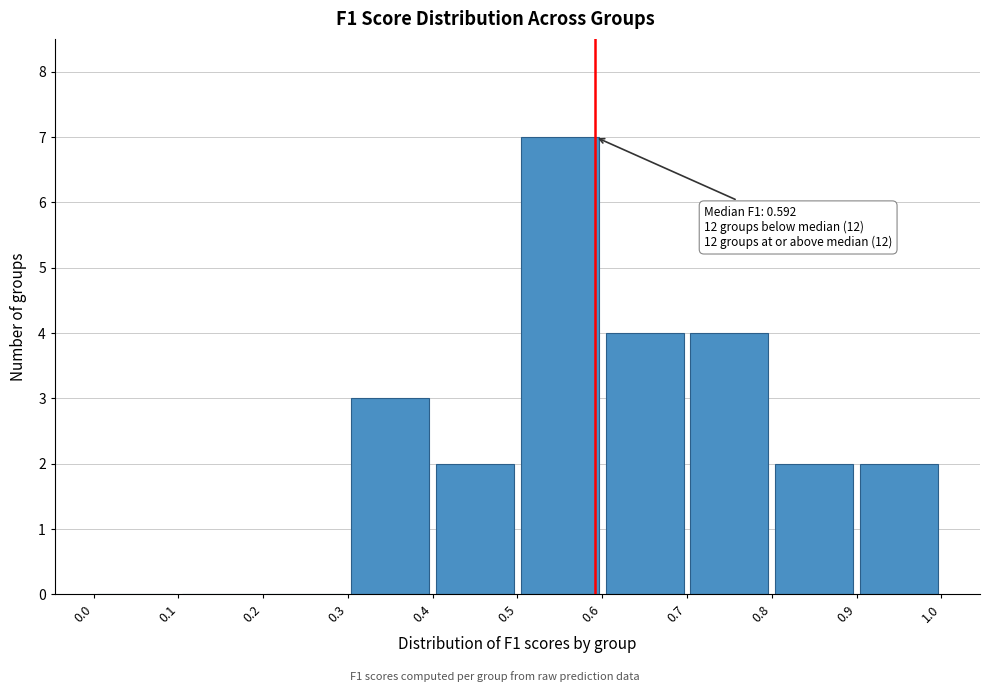

Over which range of the x-axis is the bar tallest?

0.5 to 0.6